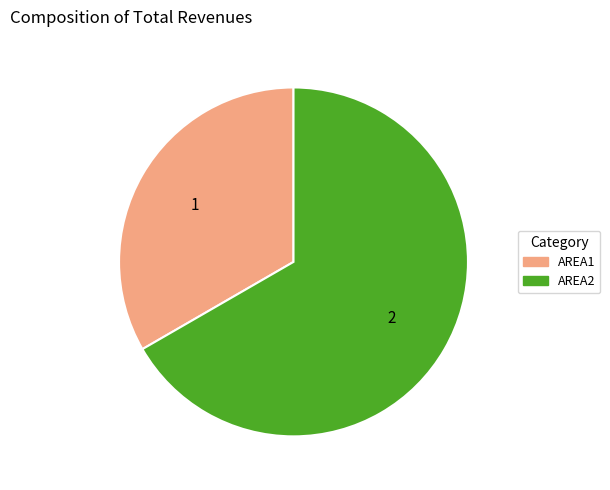

Is there a majority slice in this chart?

Yes